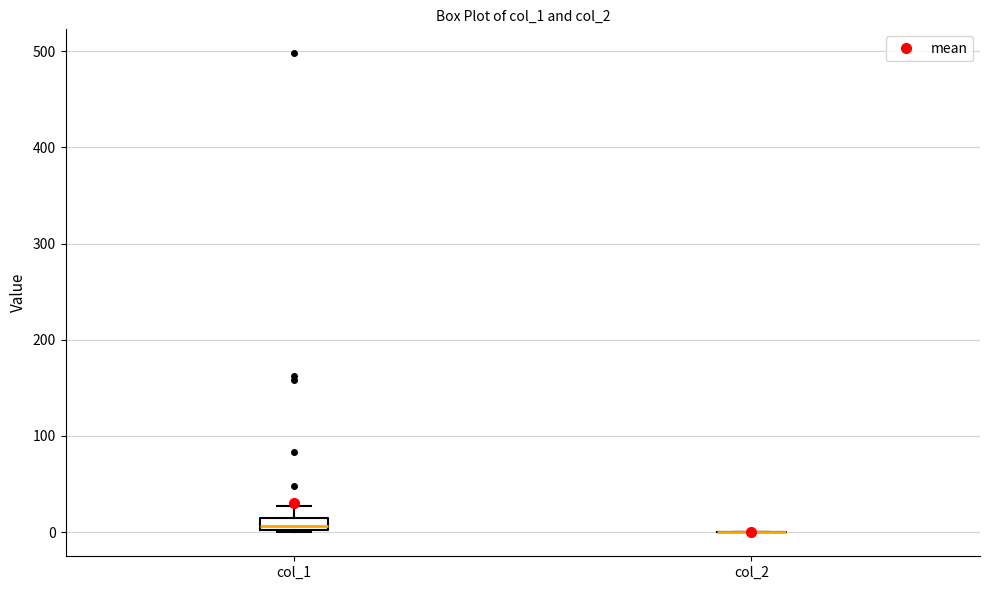

Comparing the boxes themselves (not the whiskers), which one is the tallest?

col_1